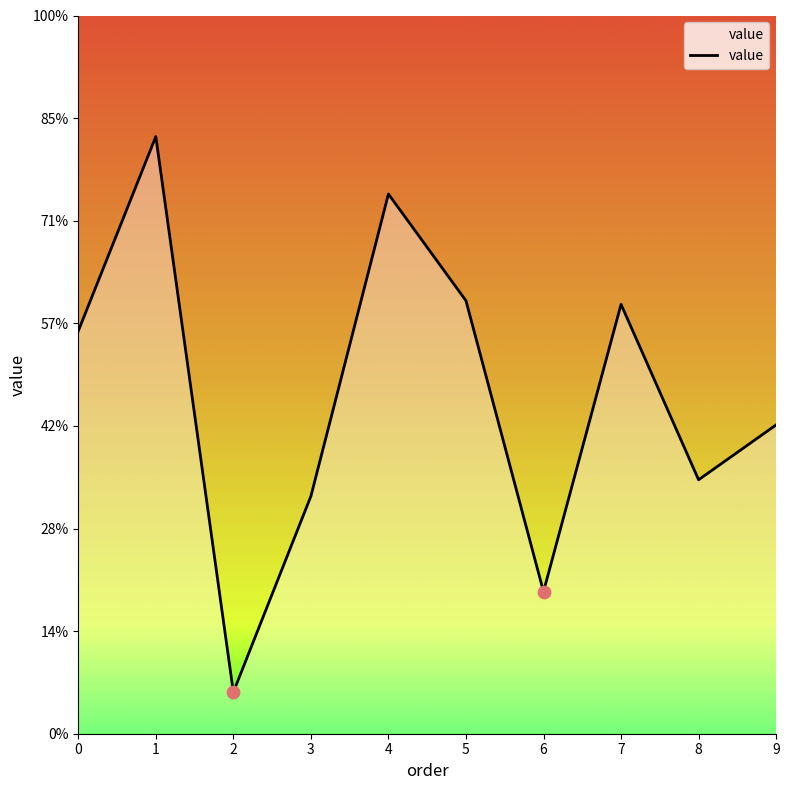

What is the change in value from 6 to 8?

+2.2